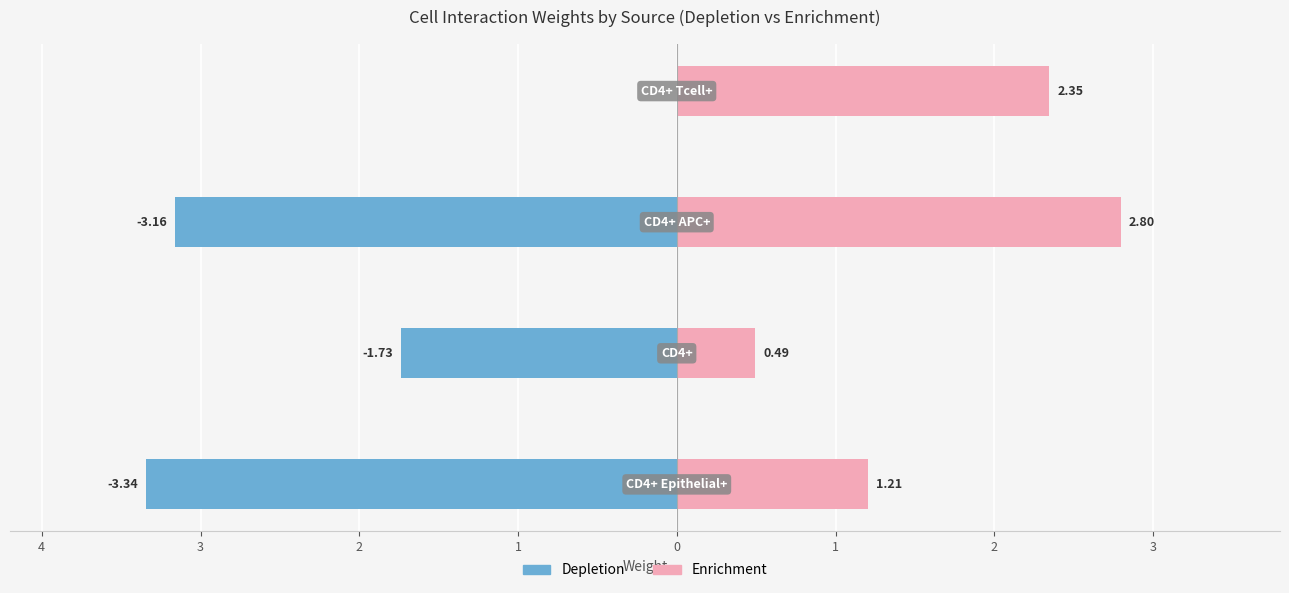

Reading left to right, extract all data points from this chart.

Depletion: 3.3	1.7	3.2	0.0
Enrichment: 1.2	0.5	2.8	2.3